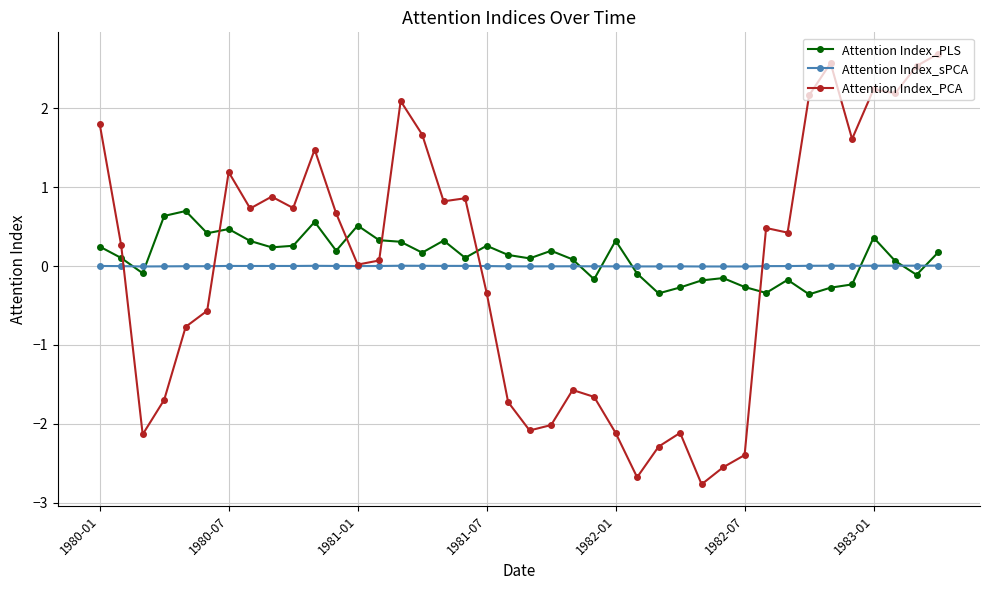

What is the value of the Attention Index_PLS point at the 34th from the left?

-0.4